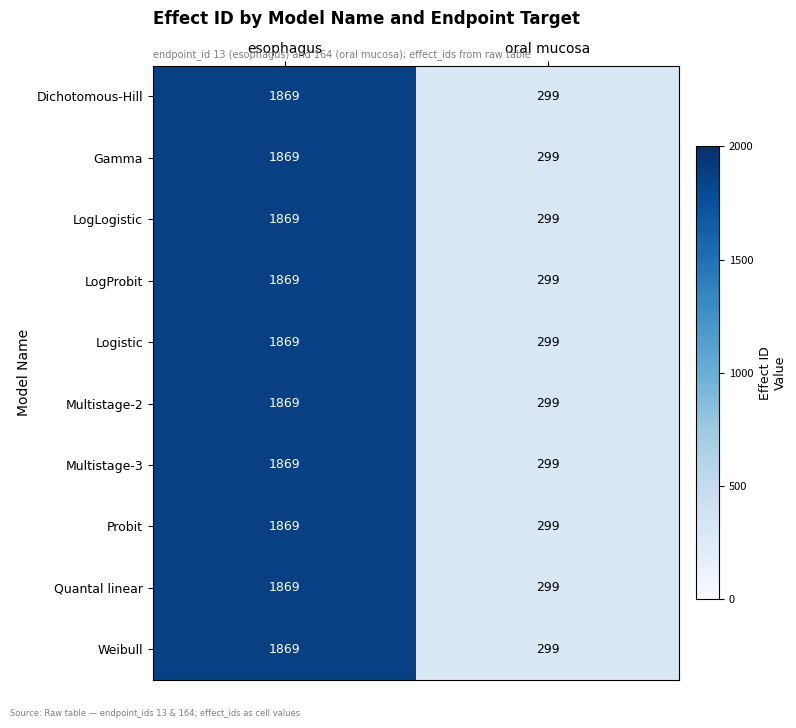

List the labels in order of Probit value, largest first.

esophagus, oral mucosa